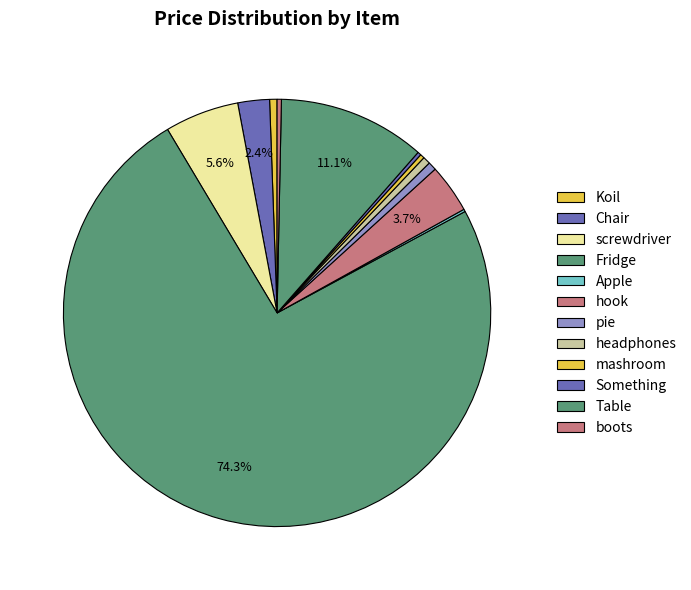

Does Fridge account for over 50% of the chart?

Yes